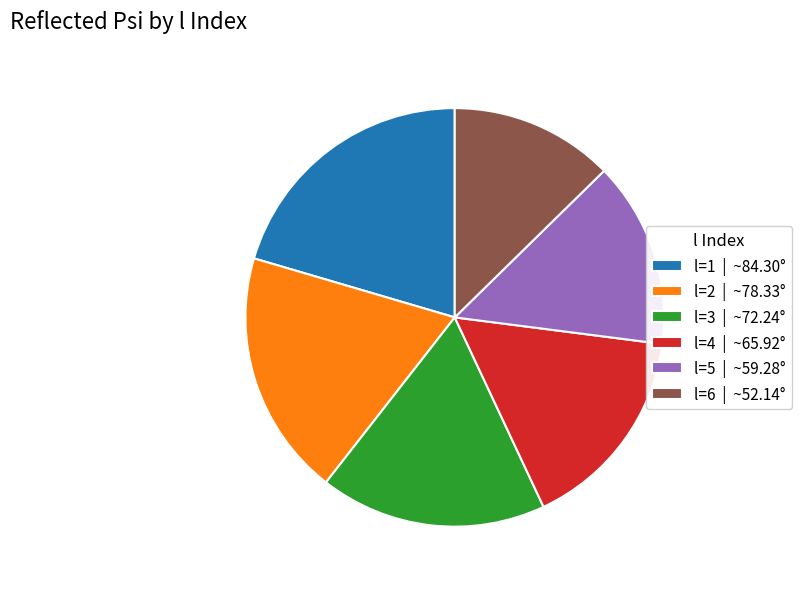

Is the sum of l=6 | ~52.14° and l=2 | ~78.33° greater than half?

No